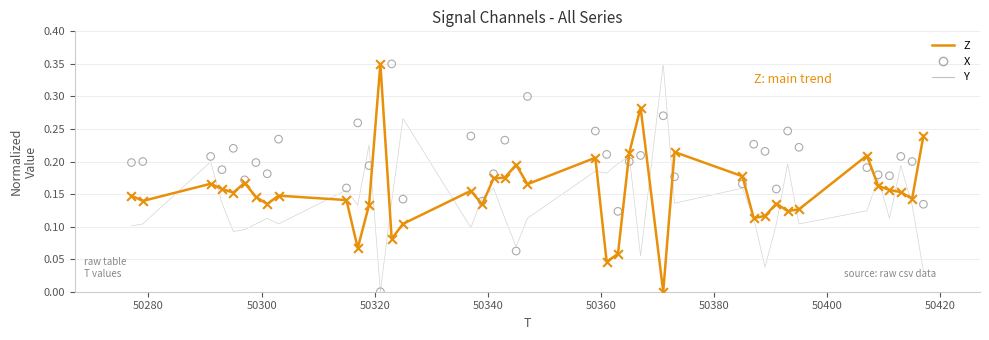

What are all the series names shown in the legend?

Z, Y, X